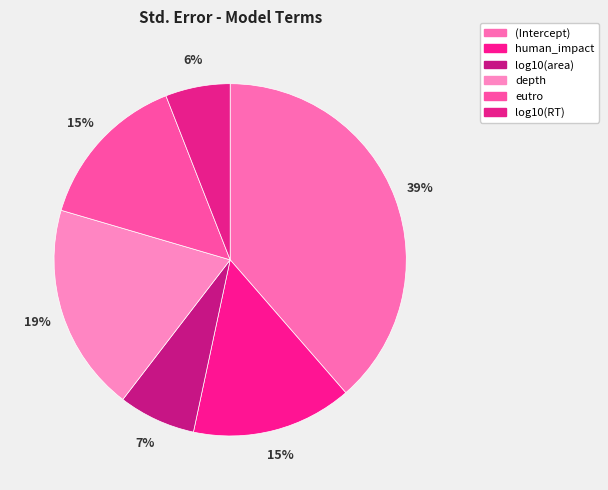

What percentage is the human_impact slice, to the nearest percent?

15%